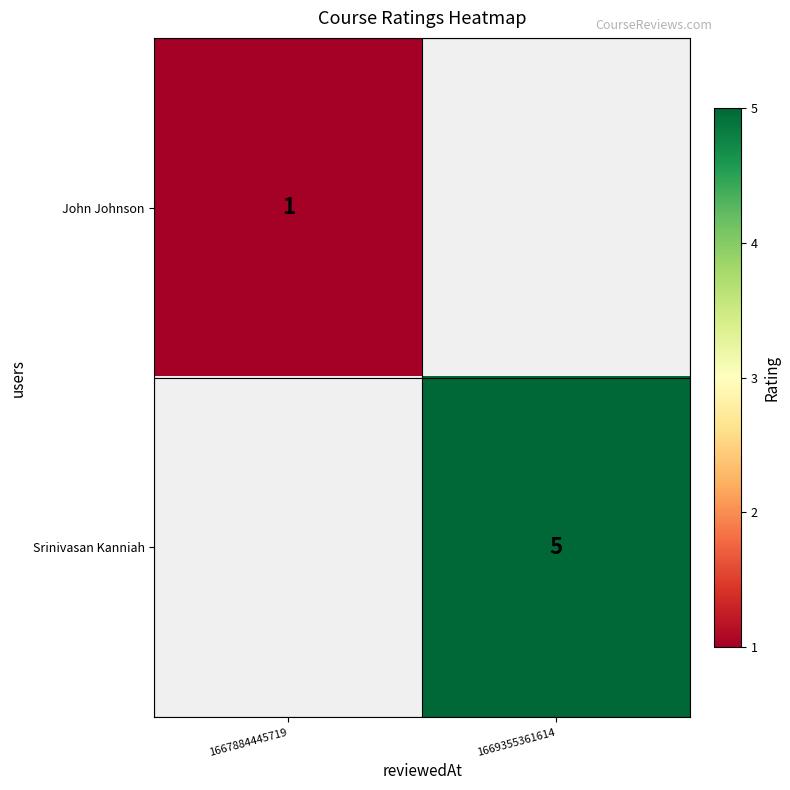

Is it true that Srinivasan Kanniah equals 5 at 1669355361614?

True